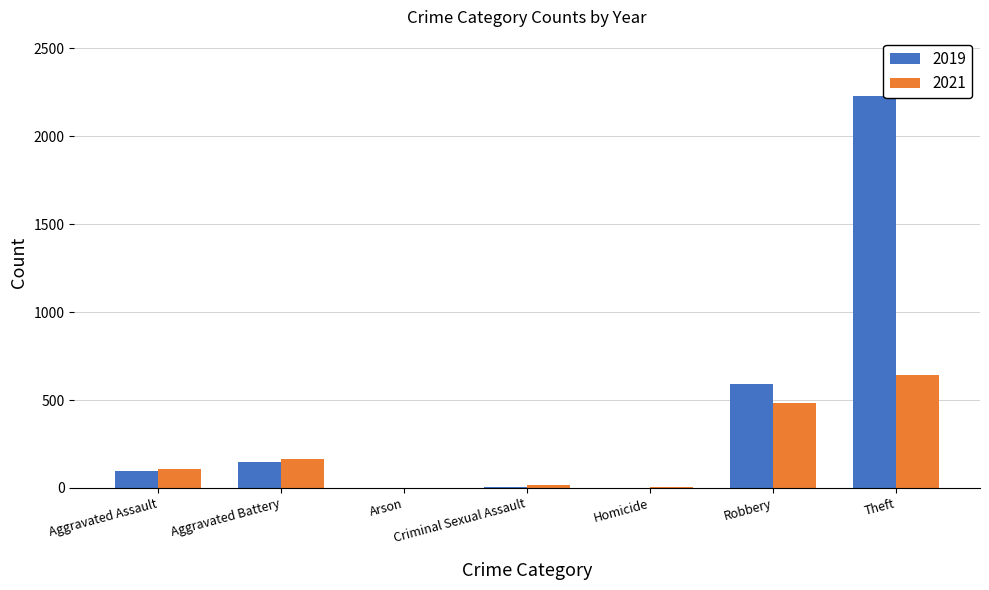

What are all the series names shown in the legend?

2019, 2021